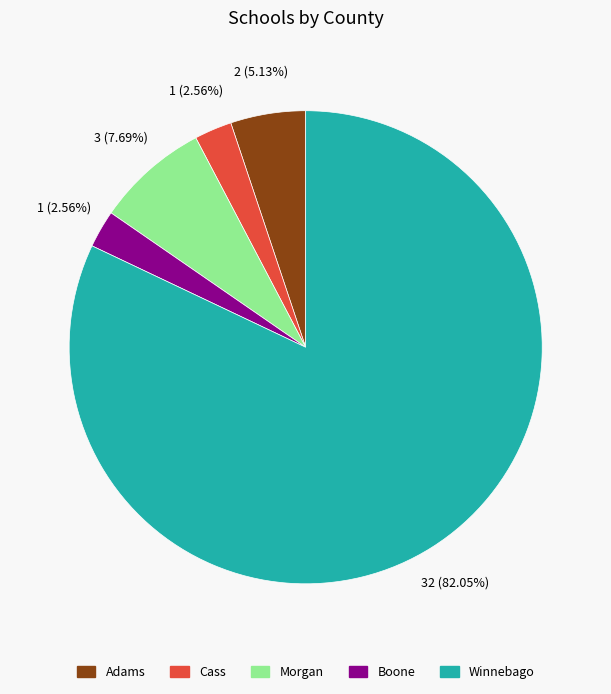

Do Morgan and Winnebago together represent more than half of the pie?

Yes